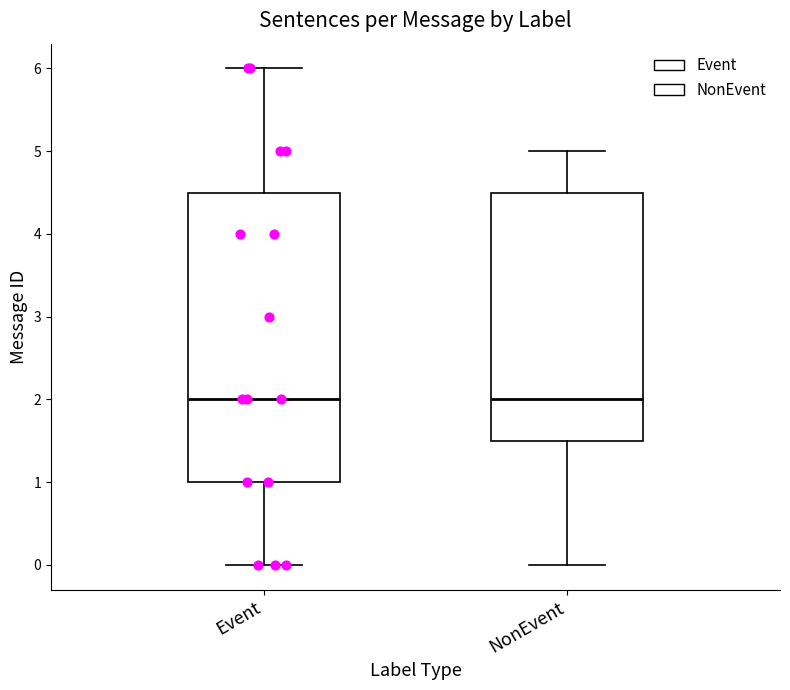

Reading left to right, transcribe this box plot: for each box, give where its median line is, the range the box spans, and where its two whiskers end, as read against the y-axis. The values are not printed on the chart, so give them approximately, as read against the axis.

Event: median 2.0, box 1.0 to 4.5, whiskers 0.0 to 6.0
NonEvent: median 2.0, box 1.5 to 4.5, whiskers 0.0 to 5.0